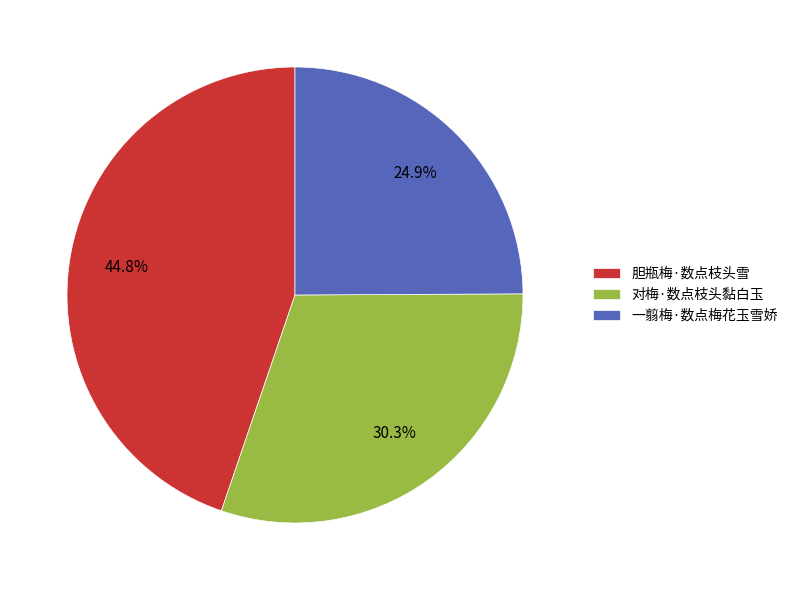

Is the sum of 胆瓶梅·数点枝头雪 and 一翦梅·数点梅花玉雪娇 greater than half?

Yes